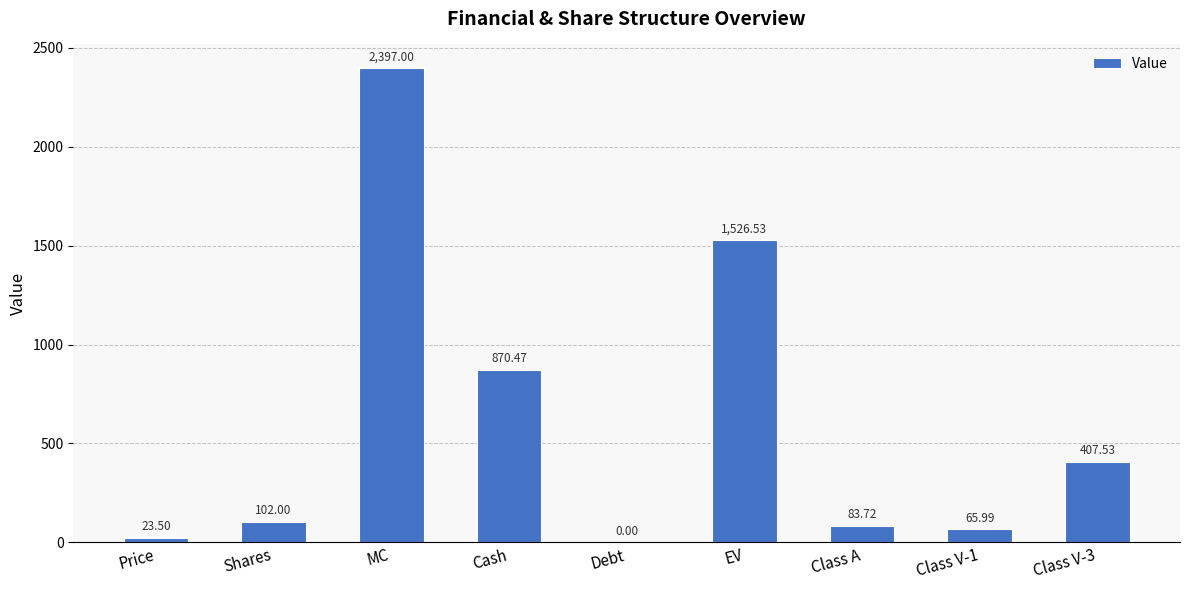

What is the change in value from Debt to EV?

+1526.5